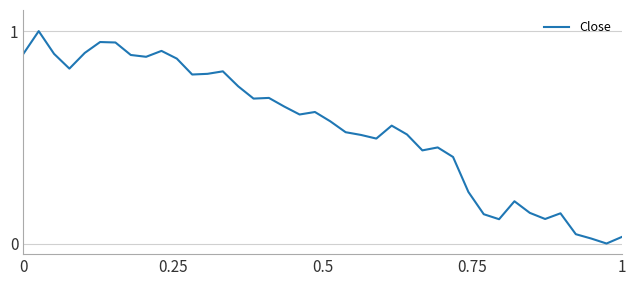

What is the difference between the maximum and minimum values?

1.0